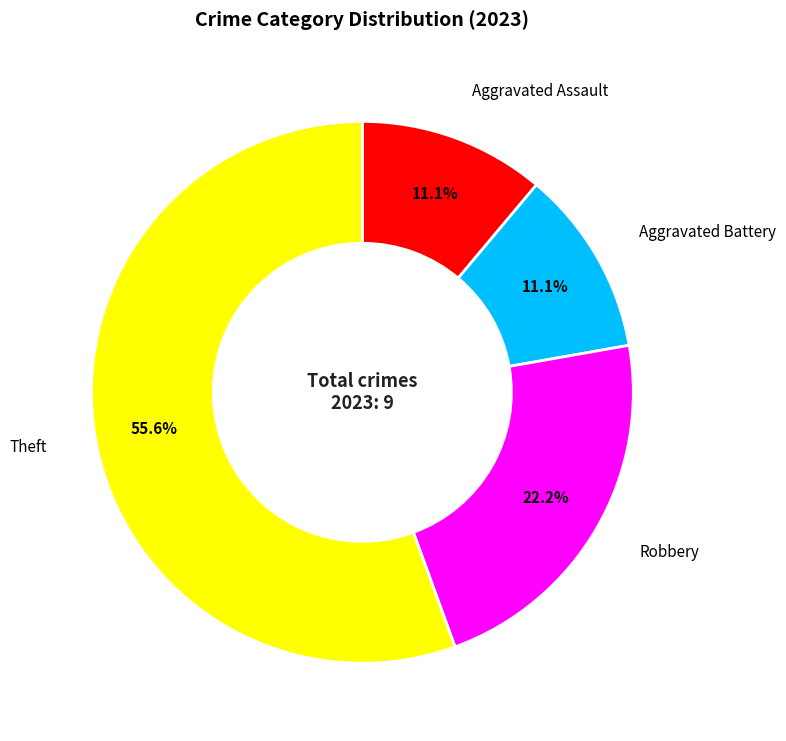

Do Theft and Aggravated Assault together represent more than half of the pie?

Yes